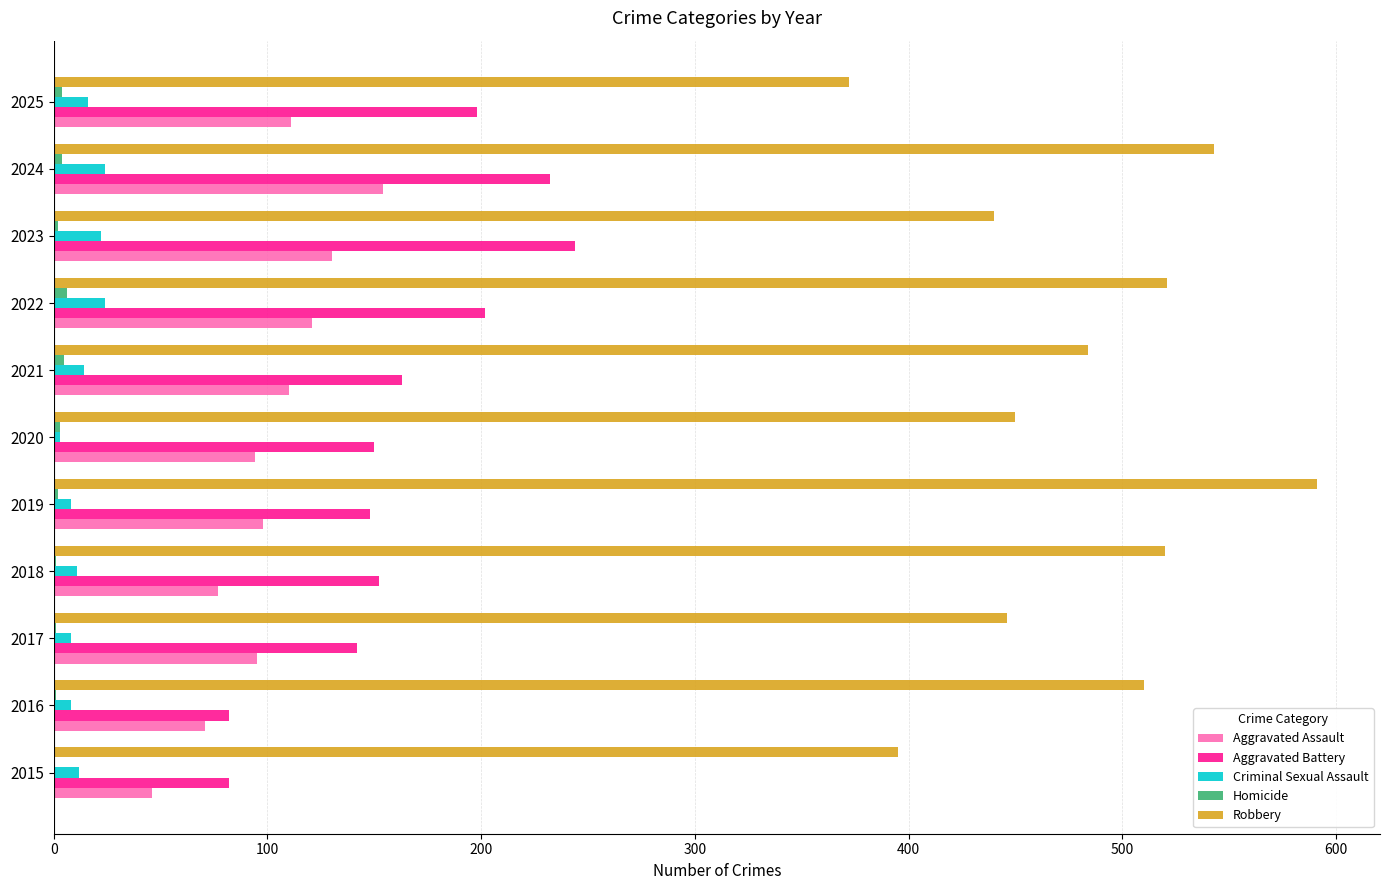

What is the maximum value shown in the chart?

591